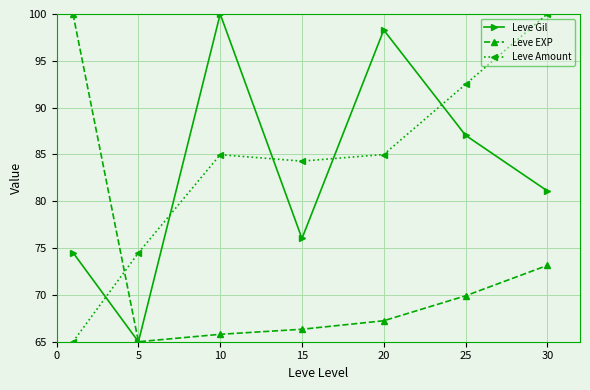

In Leve Gil, how many points are lower than both neighbors (excluding endpoints)?

2